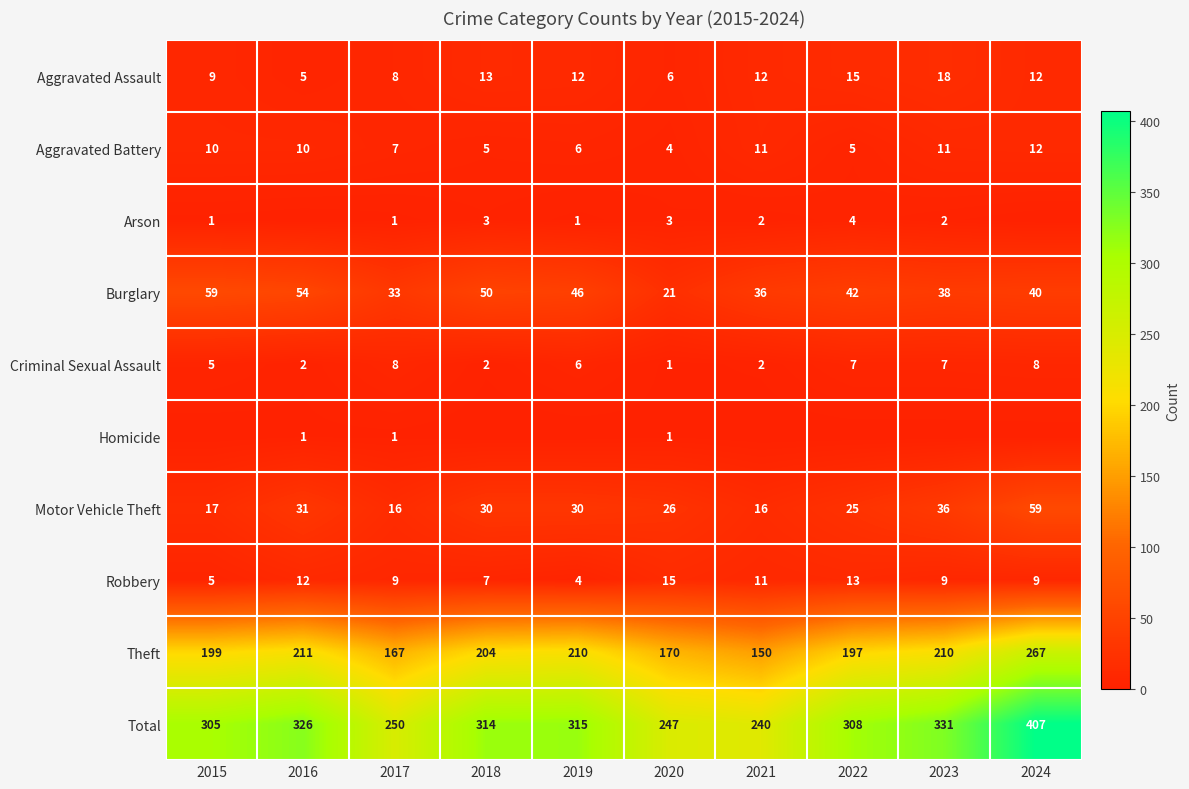

What is the difference between the second highest and second lowest values in the Aggravated Battery series?

6